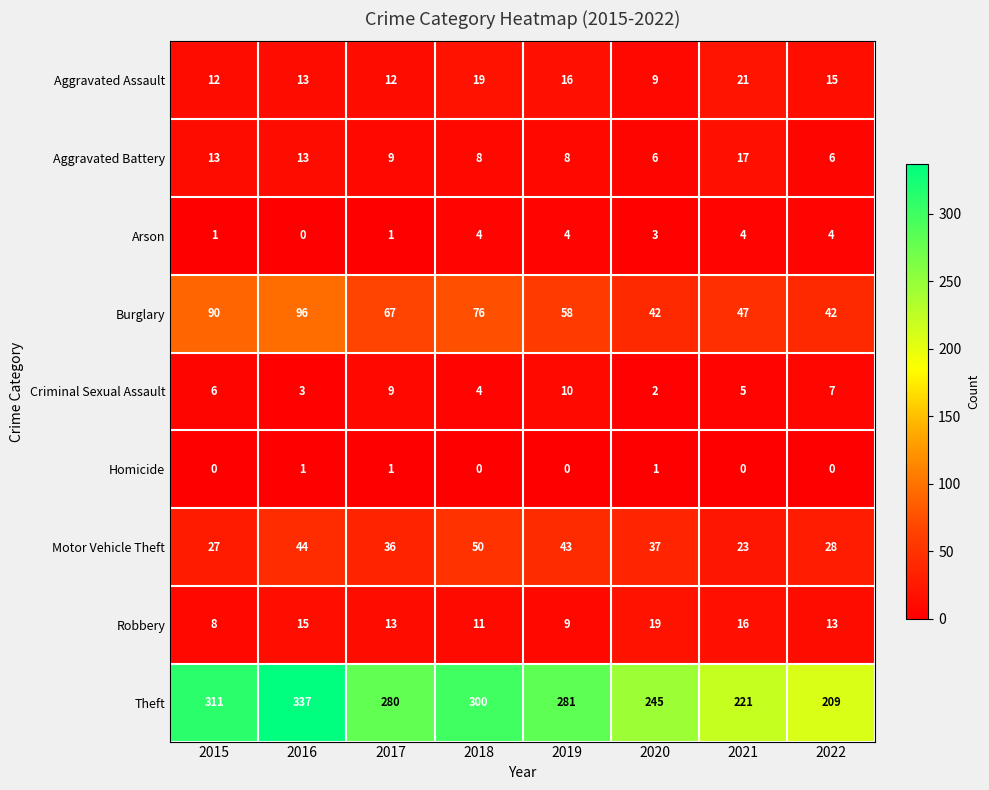

How many data points in Arson are less than 4?

4